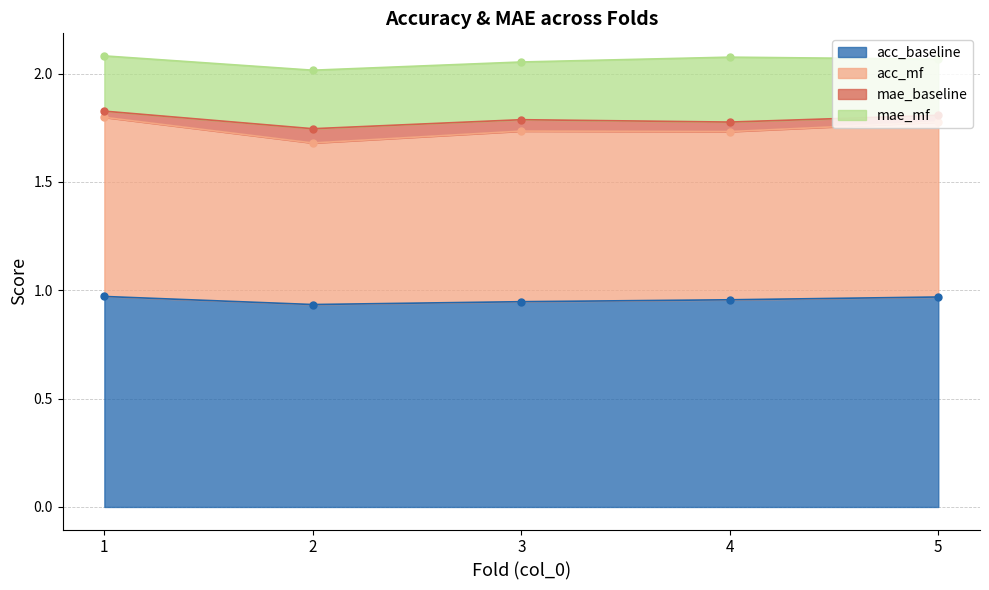

True or false: acc_baseline has more than 2 interior local peaks.

False